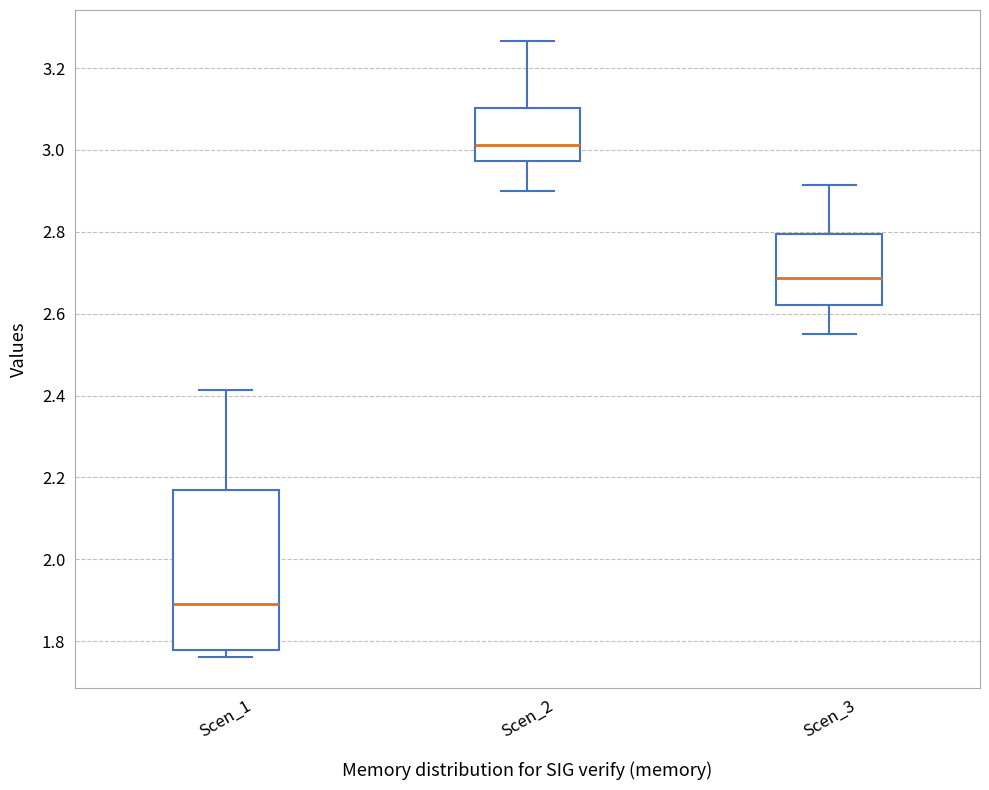

Which box is the tallest, from its lower edge to its upper edge?

Scen_1